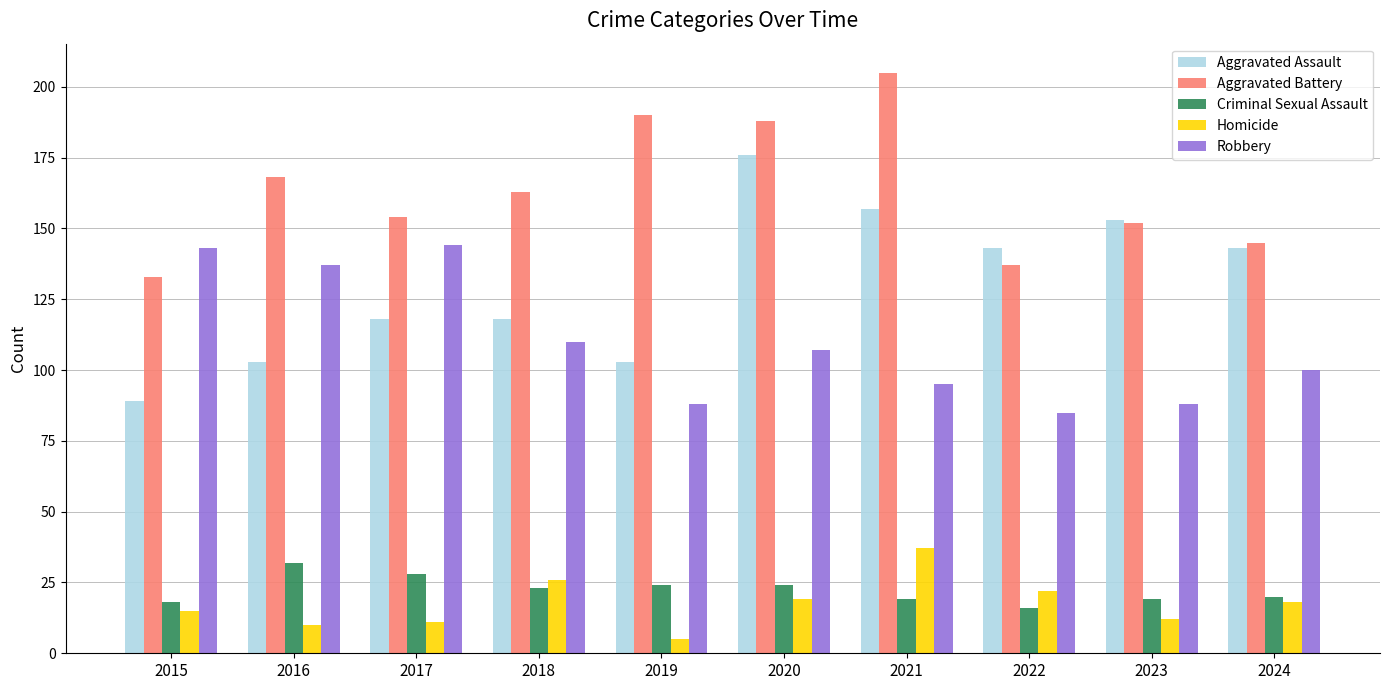

What is the total value across all series at 2017?

455